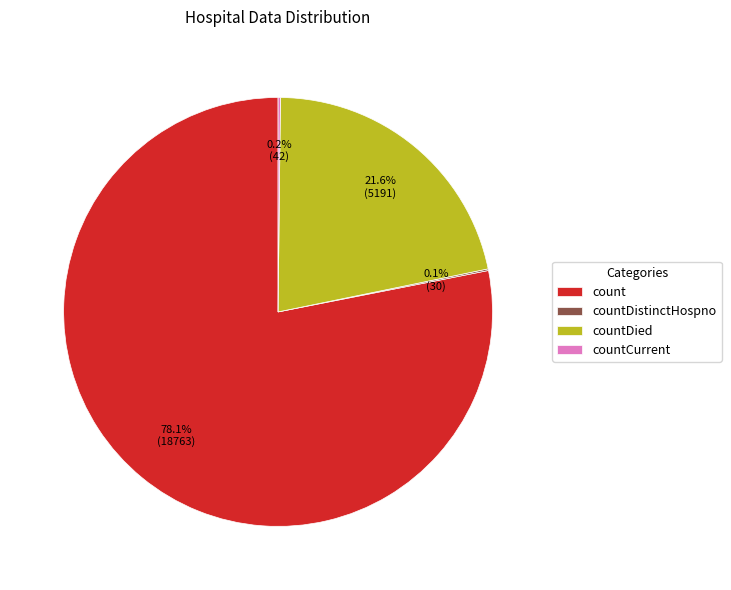

Which category has the biggest portion of the pie?

count